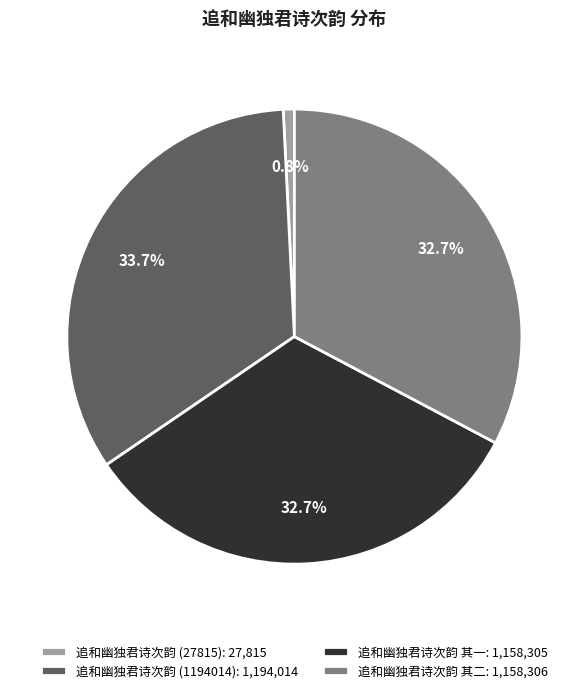

Does any single category account for the majority?

No